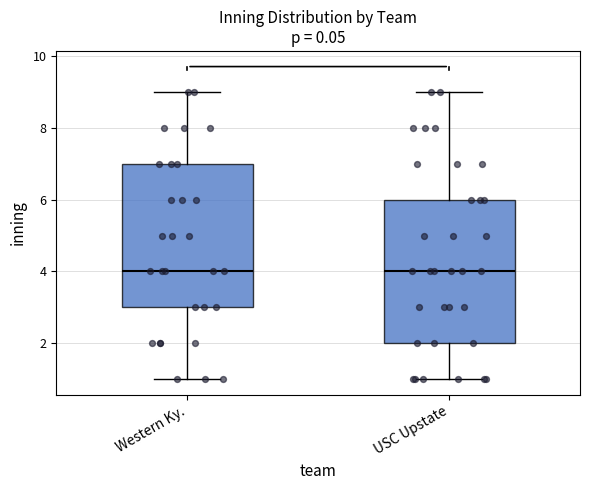

Where does the median line of the box for USC Upstate sit on the y-axis? The values are not printed on the chart, so give them approximately, as read against the axis.

4